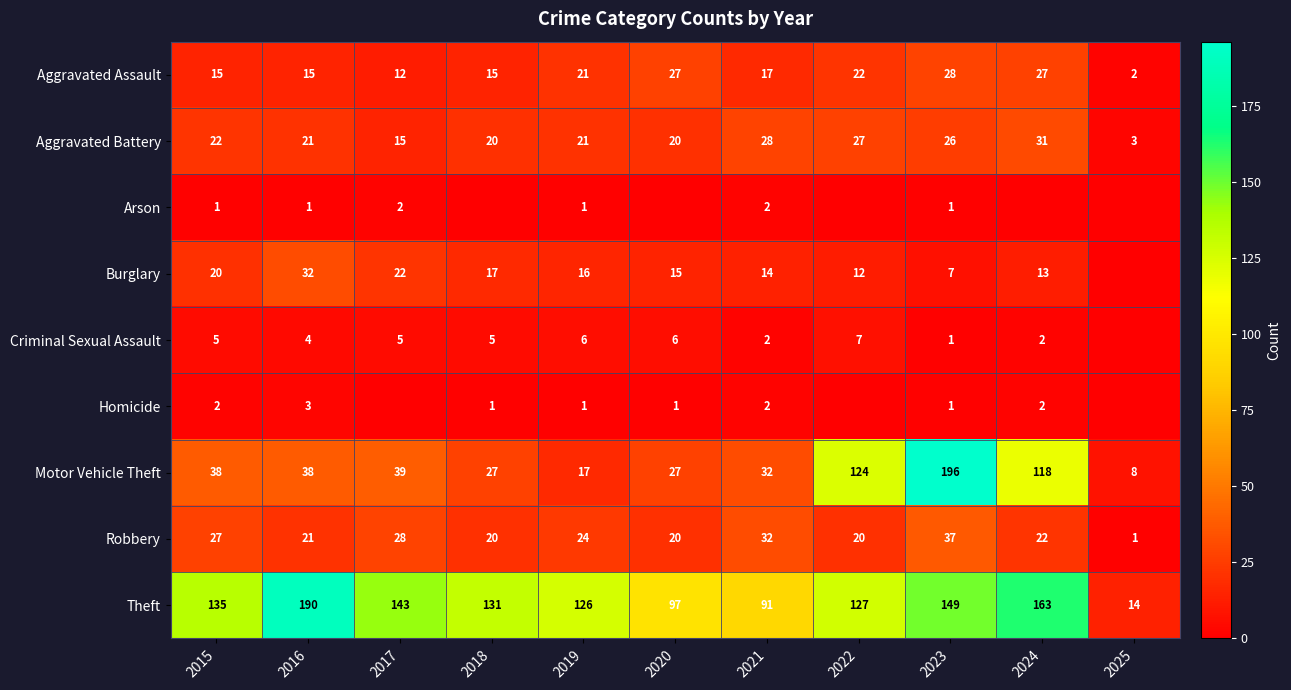

The value of Criminal Sexual Assault at 2015 is 8. True or false?

False